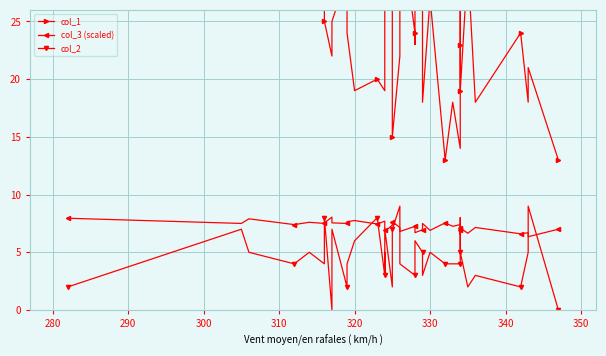

What is the difference between the maximum and second lowest values in the col_1 series?

44.0